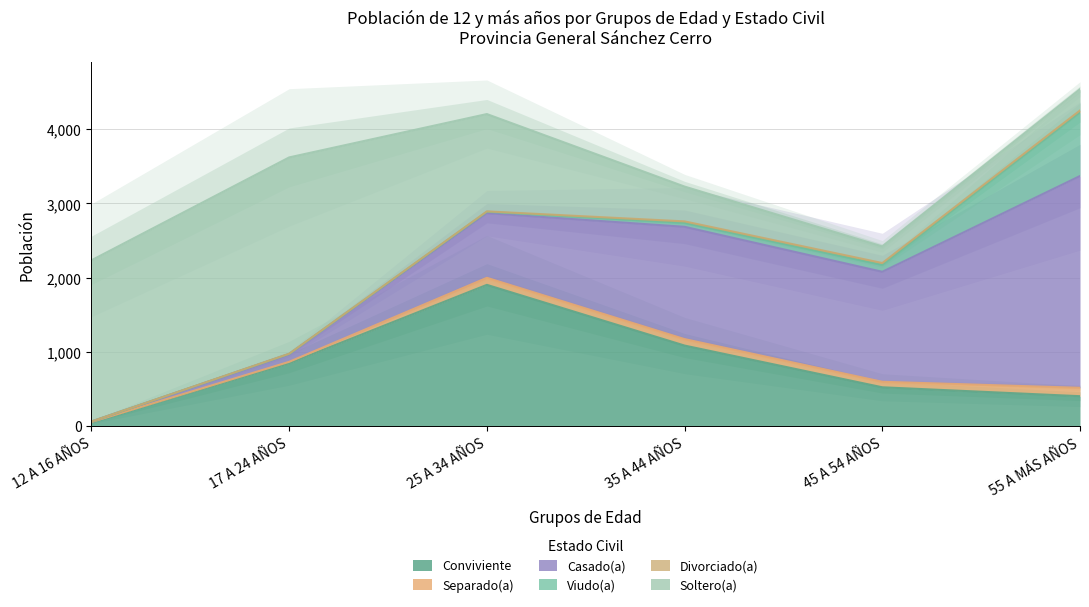

What is the average value of the Separado(a) series?

65